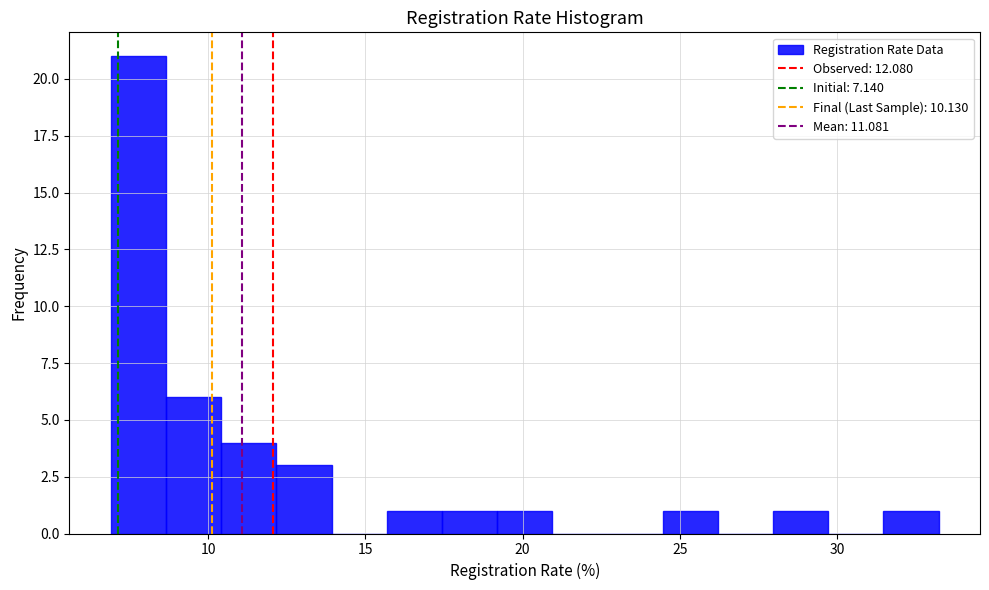

Around what value on the x-axis is the tallest bar? Give the approximate position of its centre, as read against the axis.

8.0